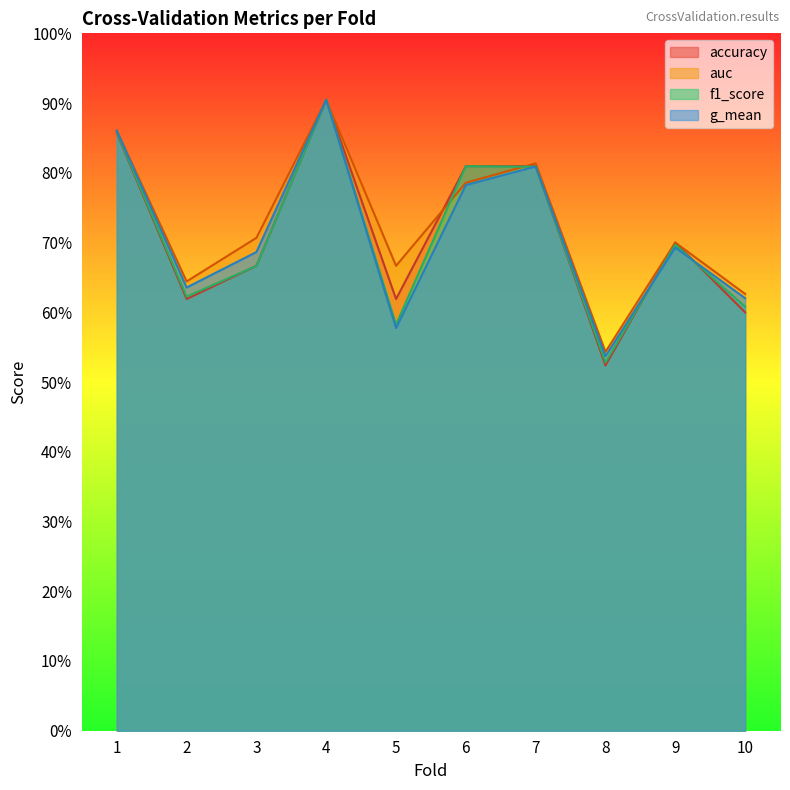

Reading left to right, list all the values displayed in this chart.

accuracy: 1=0.9	2=0.6	3=0.7	4=0.9	5=0.6	6=0.8	7=0.8	8=0.5	9=0.7	10=0.6
auc: 1=0.9	2=0.6	3=0.7	4=0.9	5=0.7	6=0.8	7=0.8	8=0.5	9=0.7	10=0.6
f1_score: 1=0.9	2=0.6	3=0.7	4=0.9	5=0.6	6=0.8	7=0.8	8=0.5	9=0.7	10=0.6
g_mean: 1=0.9	2=0.6	3=0.7	4=0.9	5=0.6	6=0.8	7=0.8	8=0.5	9=0.7	10=0.6